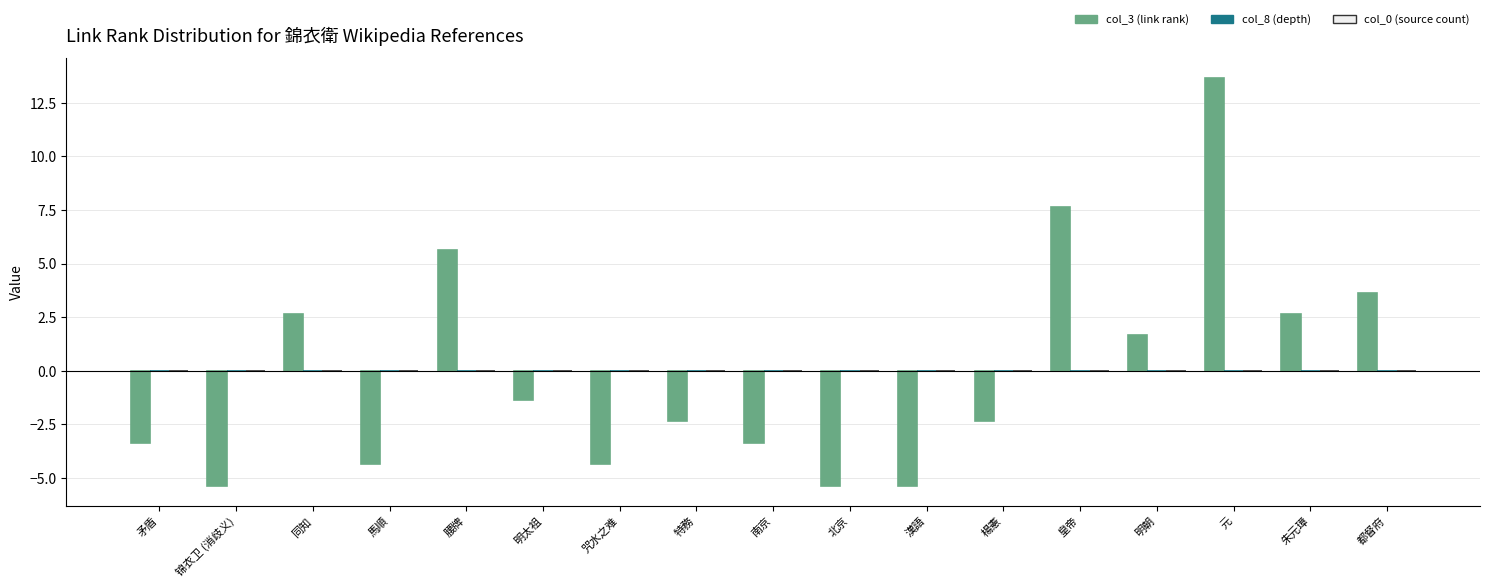

Between 锦衣卫 (消歧义) and 都督府, which is larger?

都督府